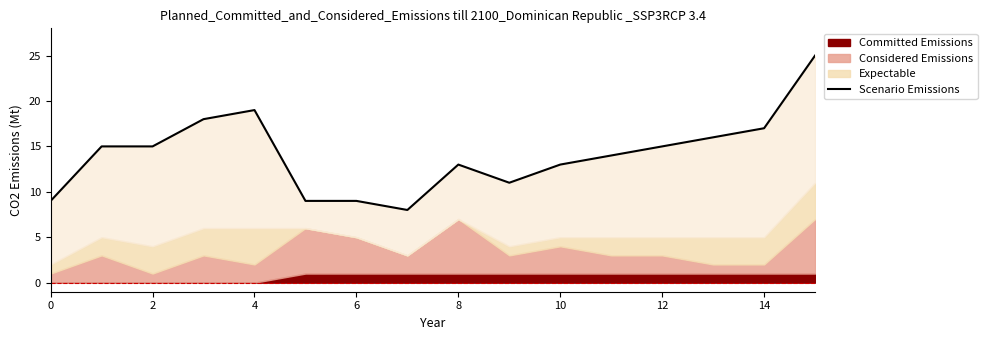

What is the difference between the second highest and second lowest values?

10